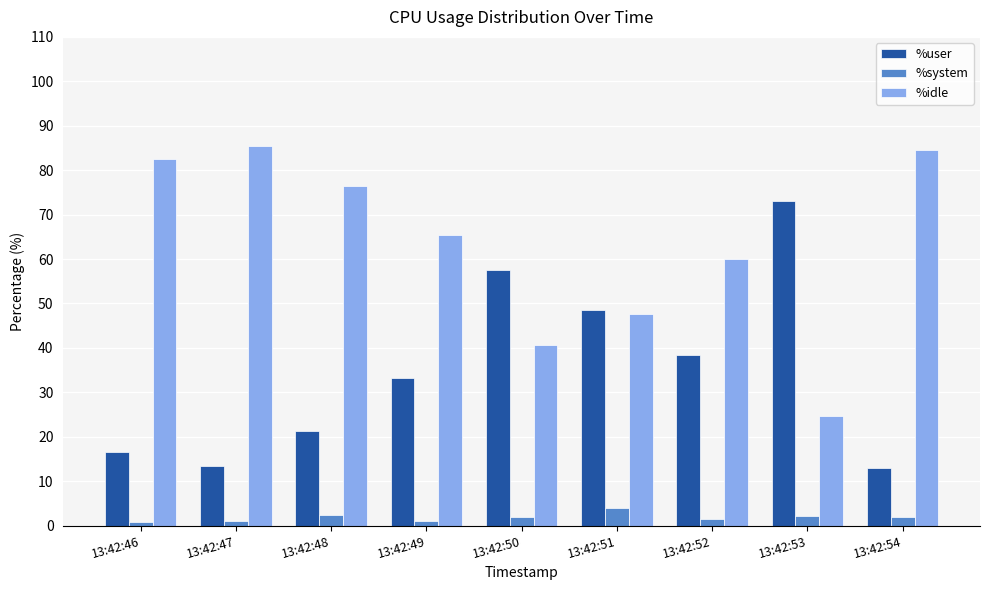

Which series has the largest total across all categories?

%idle